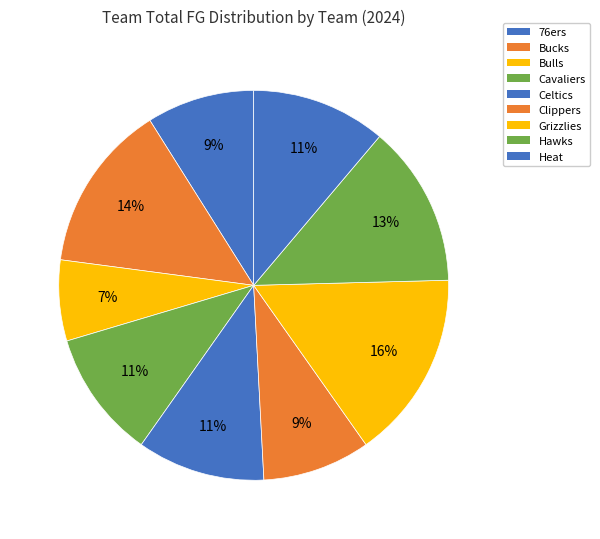

Is it true that Celtics is 25% of the pie?

False